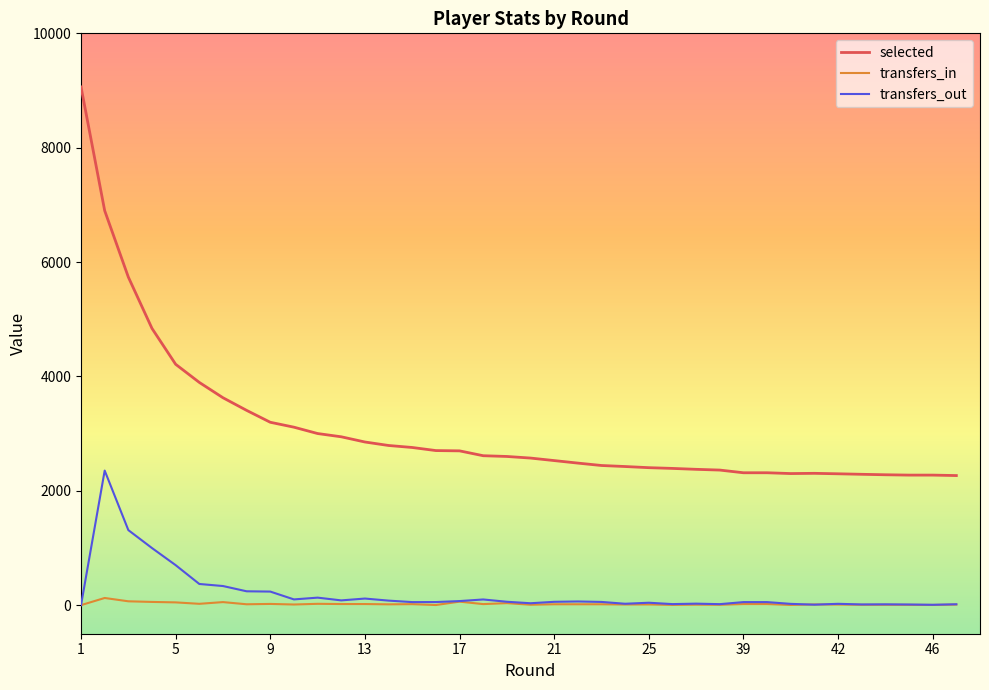

Which series has the largest range (max minus min)?

selected